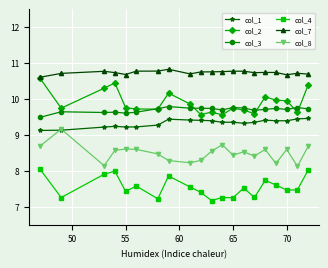

What is the maximum value for col_1?

9.5